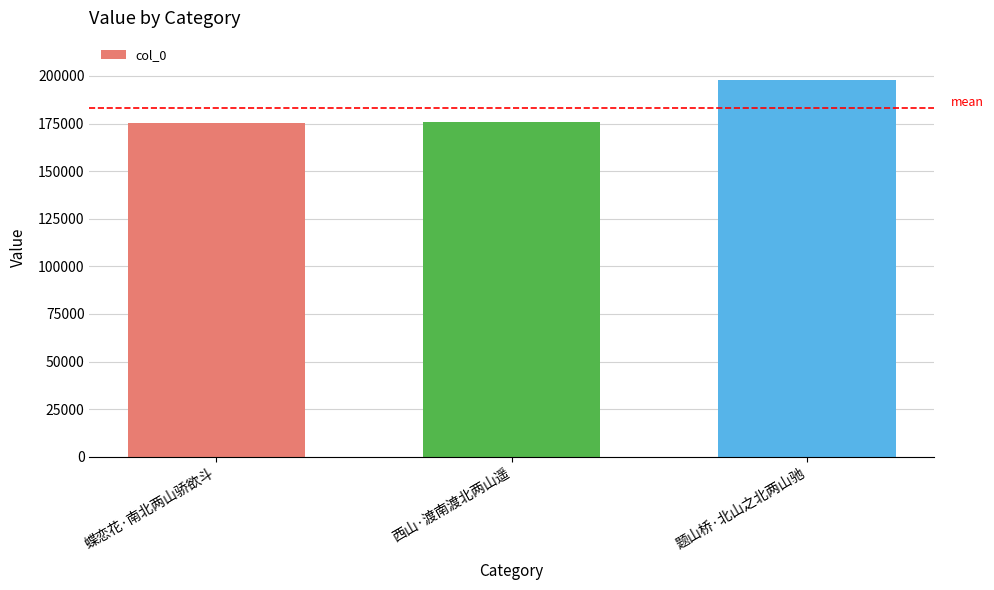

What is the minimum value shown in the chart?

175515